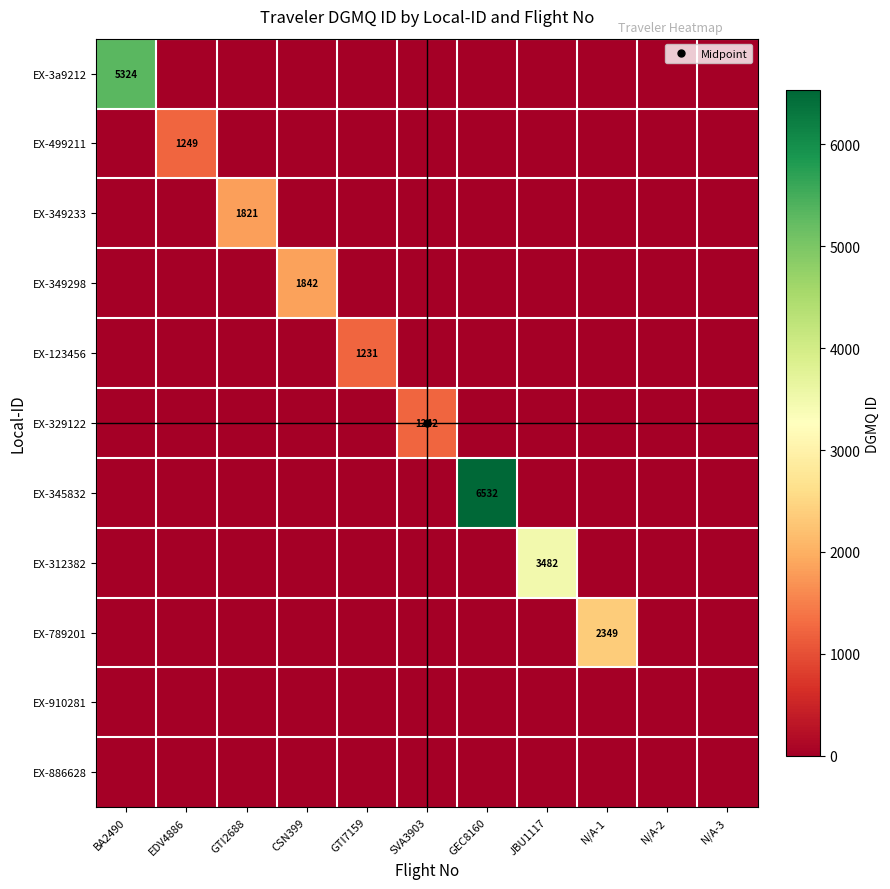

The EX-329122 series shows 449 at CSN399. True or false?

False